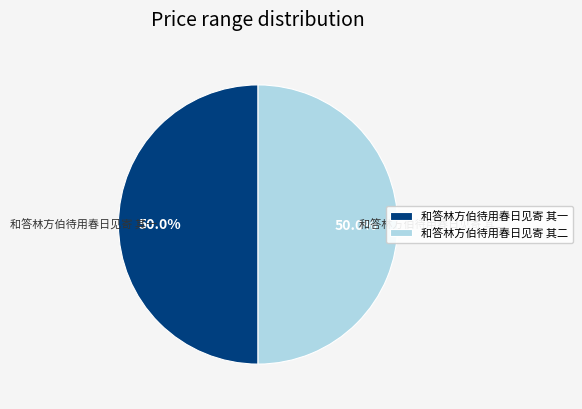

Count the number of slices in the pie.

2